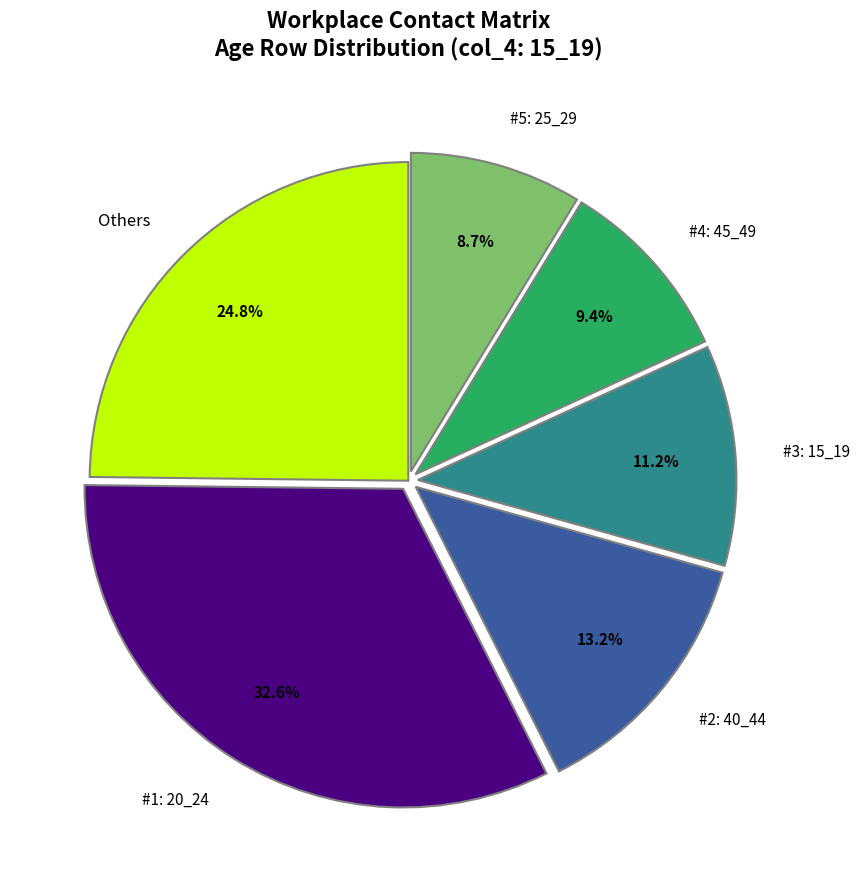

To the nearest percent, what is the difference between the largest and smallest slice percentages?

24%